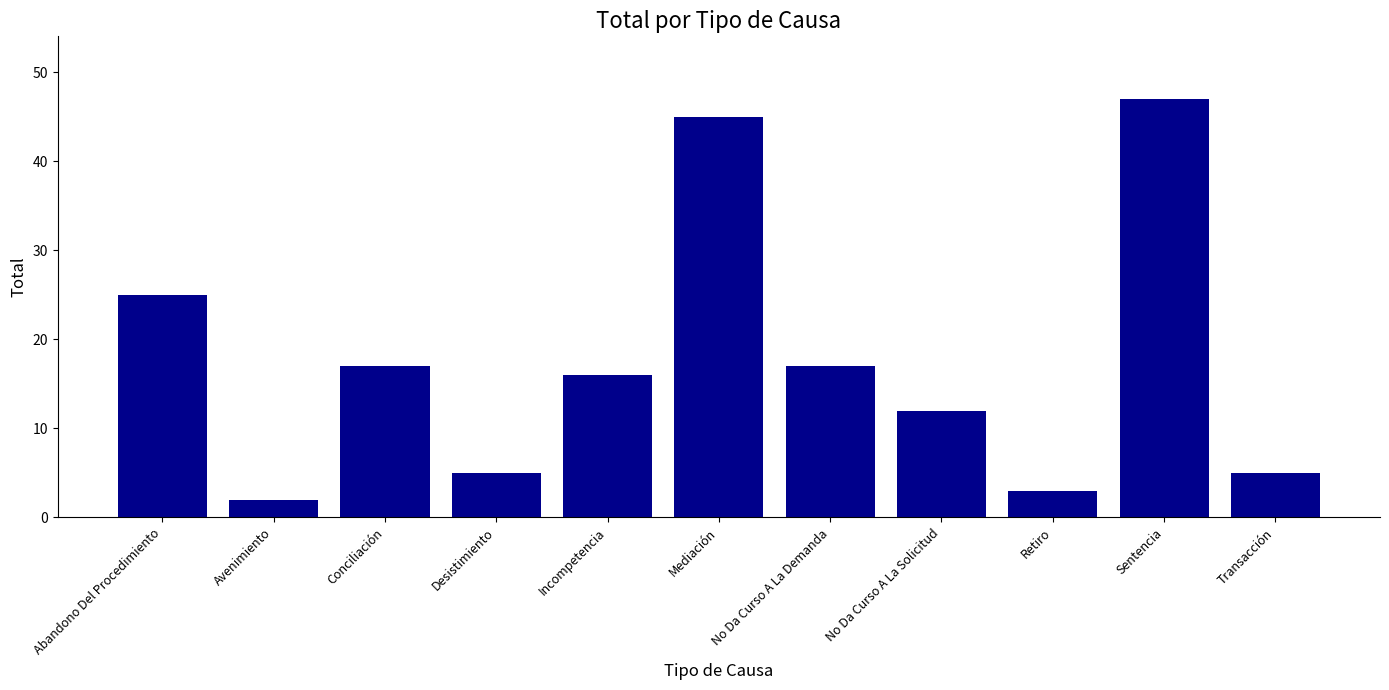

What is the difference between the second highest and second lowest values?

42